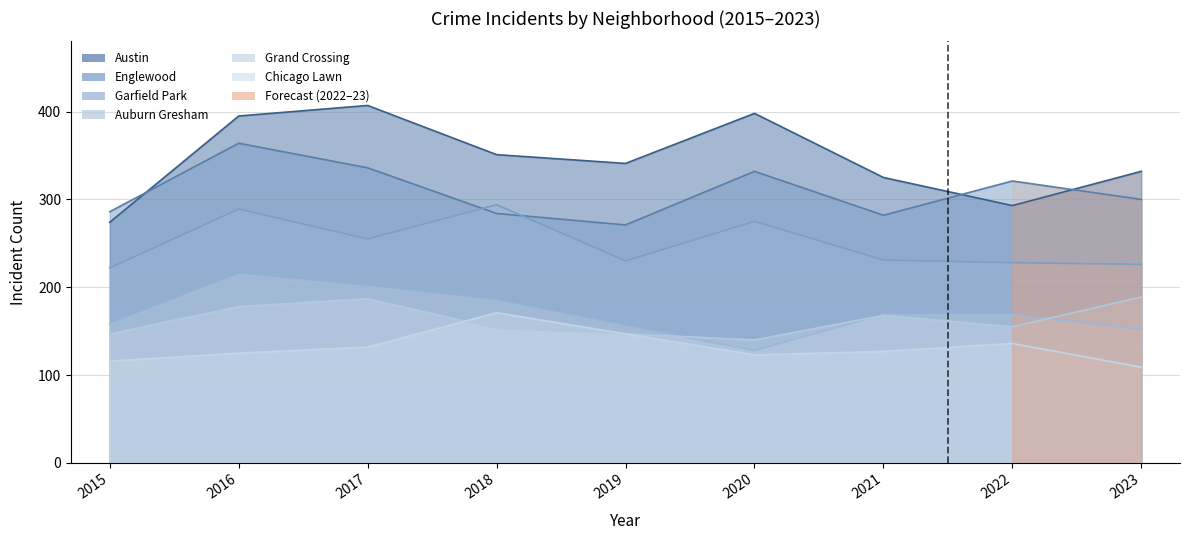

How many lines are shown in the chart?

6